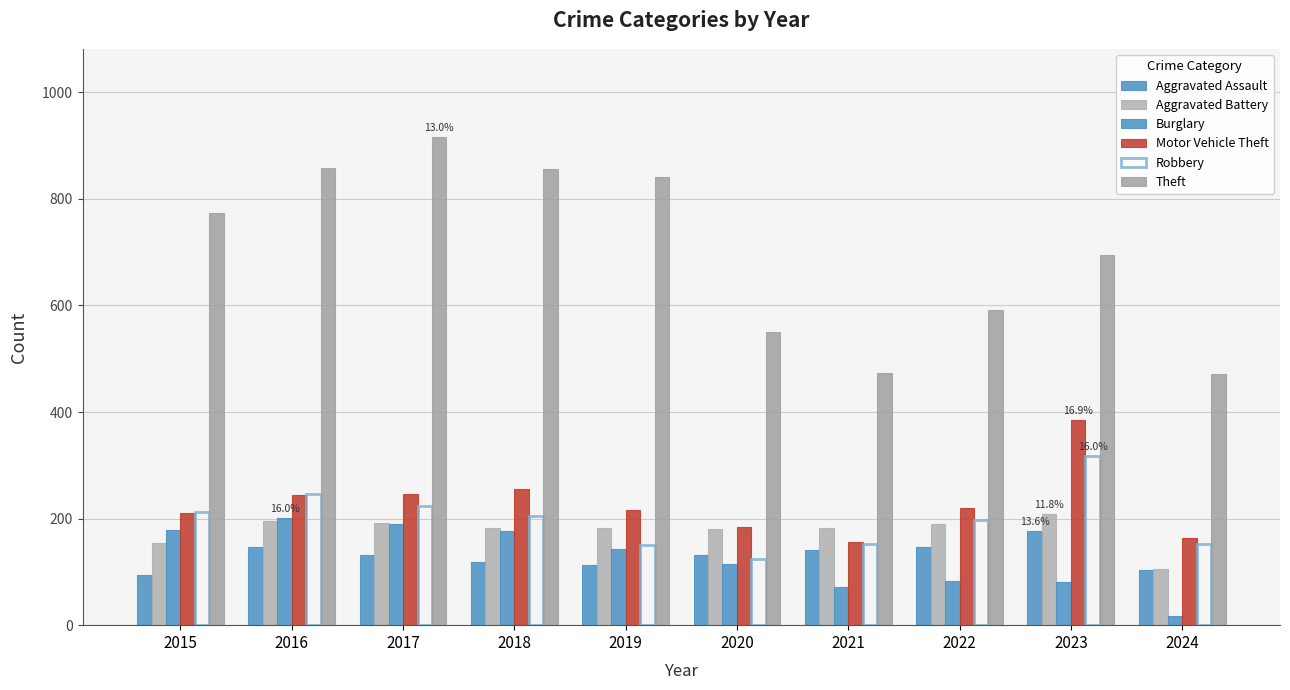

How many bars are there in each group?

6